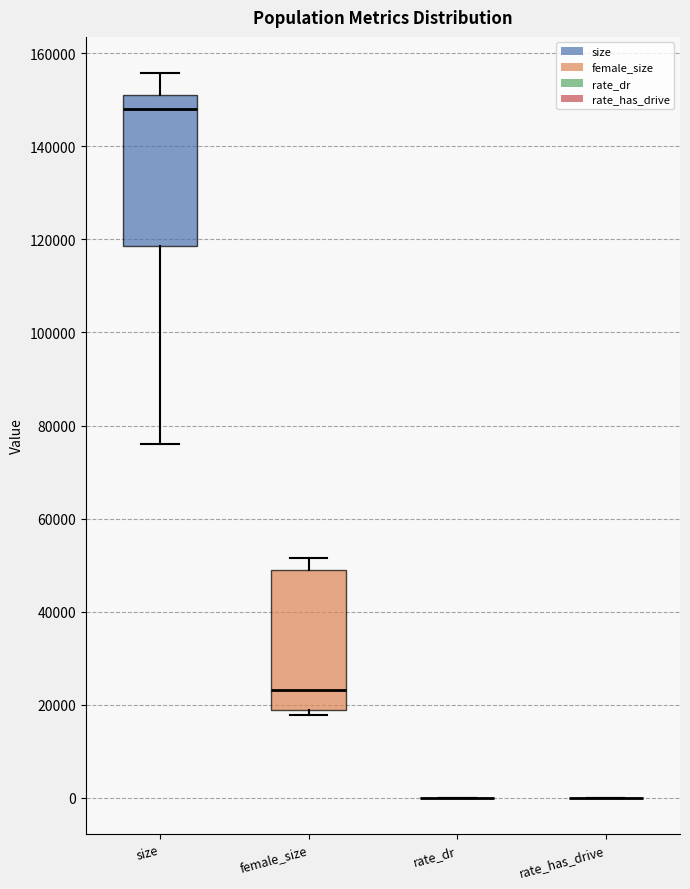

Reading left to right, read every box against the y-axis: the position of its median line, the range the box covers, and the ends of its whiskers. The values are not printed on the chart, so give them approximately, as read against the axis.

size: median 148000, box 118000 to 150000, whiskers 76000 to 156000
female_size: median 24000, box 18000 to 48000, whiskers 18000 (just below the box's lower edge) to 52000
rate_dr: box collapsed to a line at 0, whiskers 0 to 0
rate_has_drive: box collapsed to a line at 0, whiskers 0 to 0